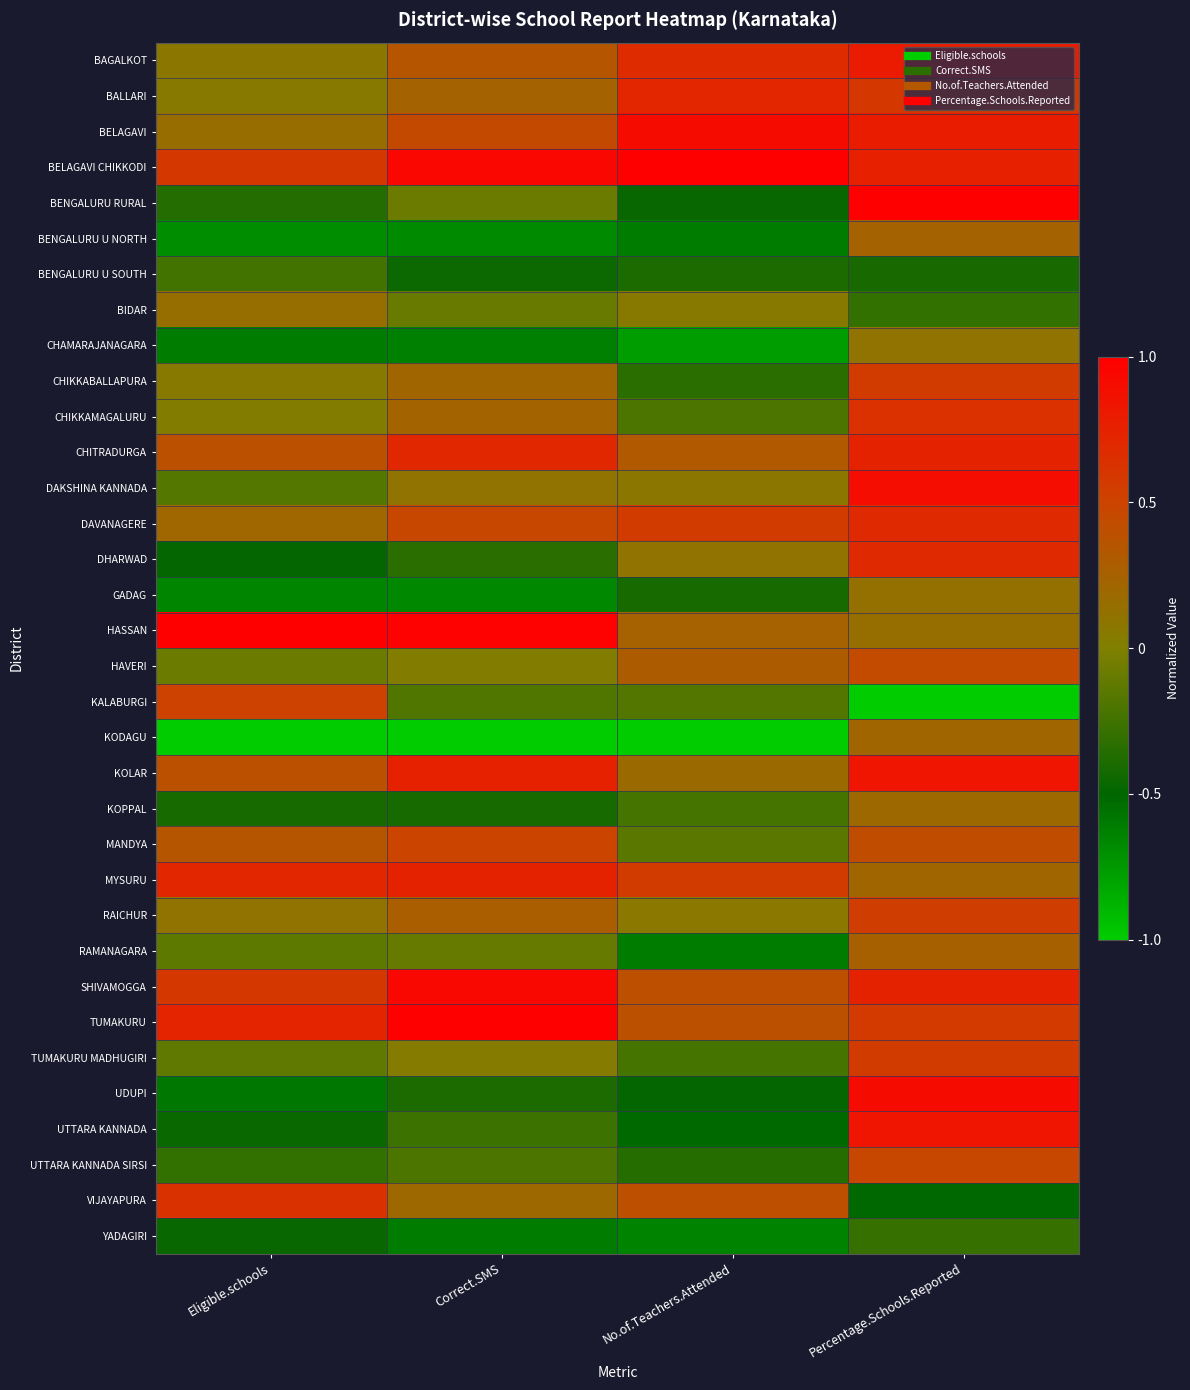

How many distinct data groups are displayed?

34